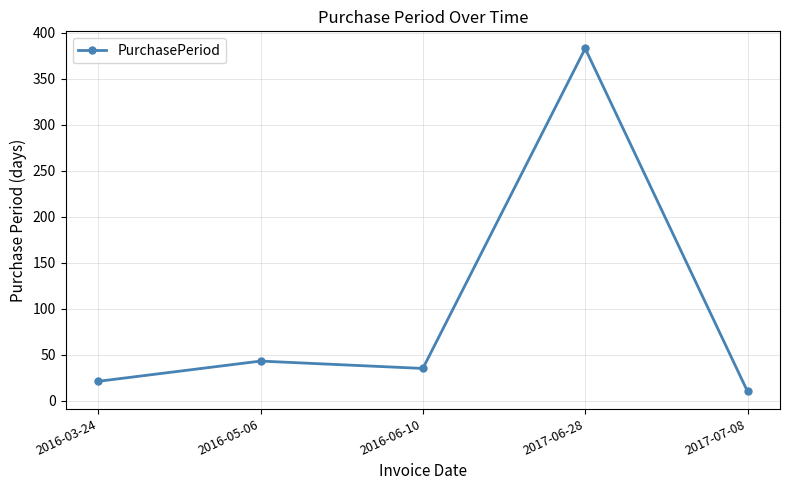

What is the change in value from 2017-06-28 to 2017-07-08?

-373